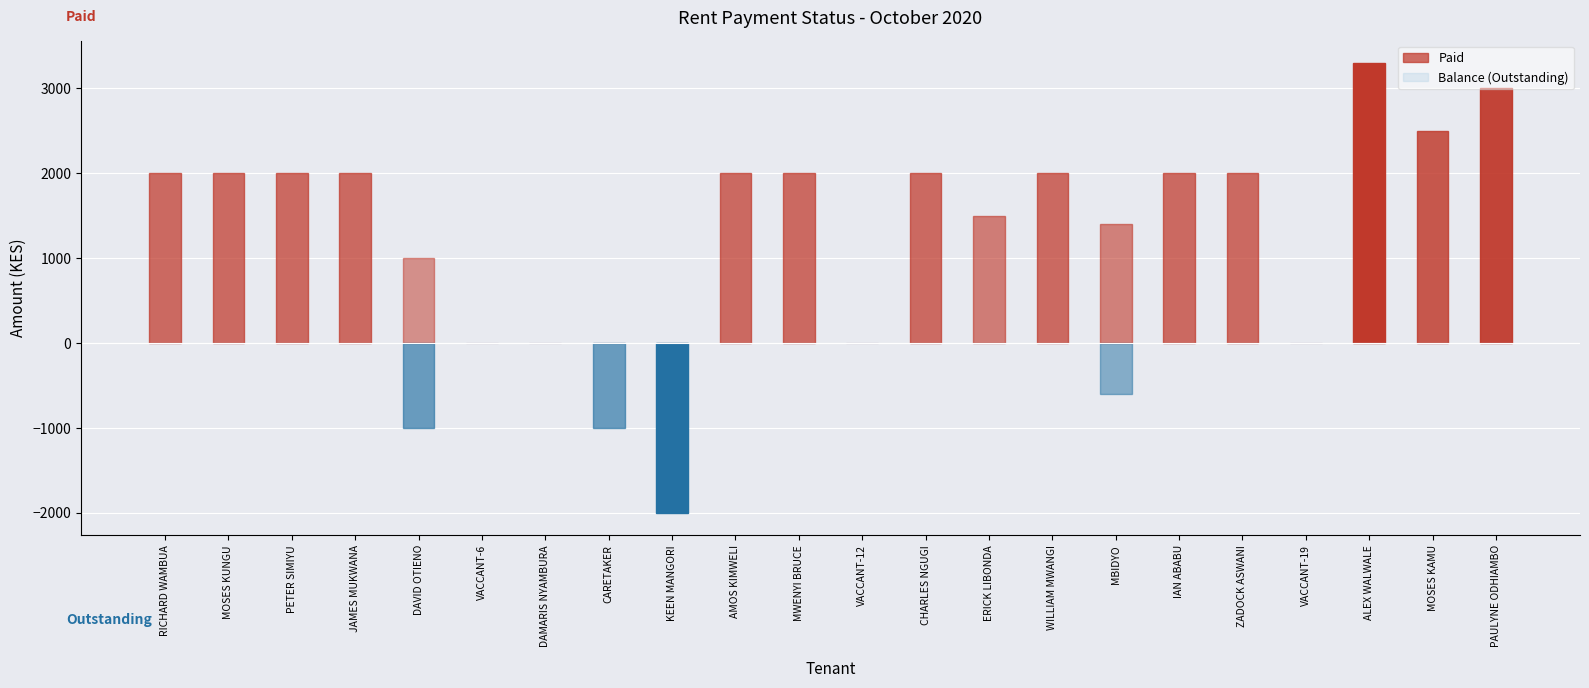

What is the label of the 17th bar from the left?

IAN ABABU